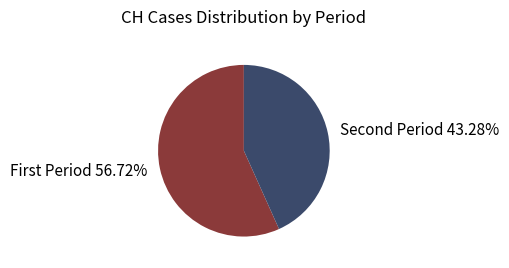

Count the number of slices in the pie.

2